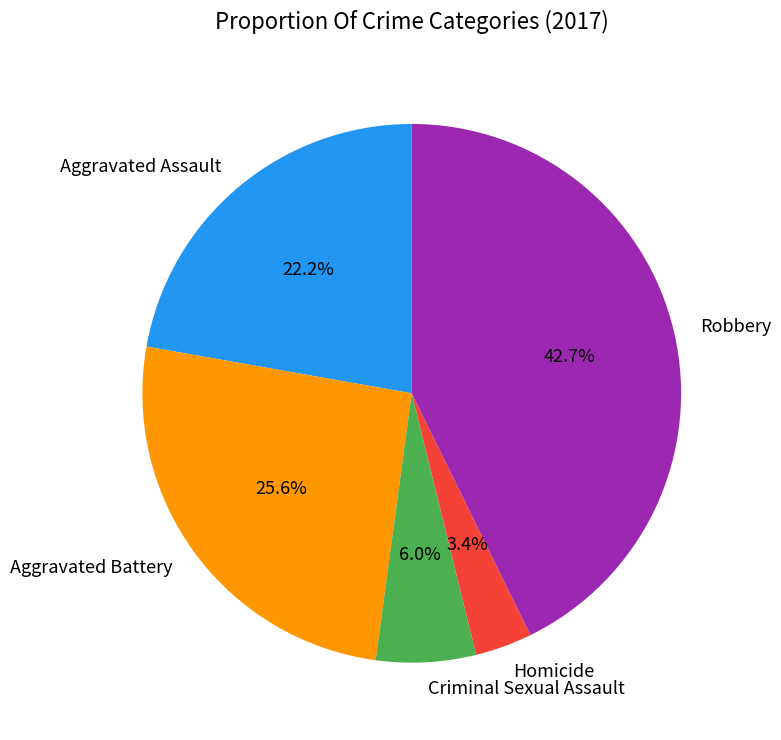

Is it true that Aggravated Battery is 26% of the pie?

True